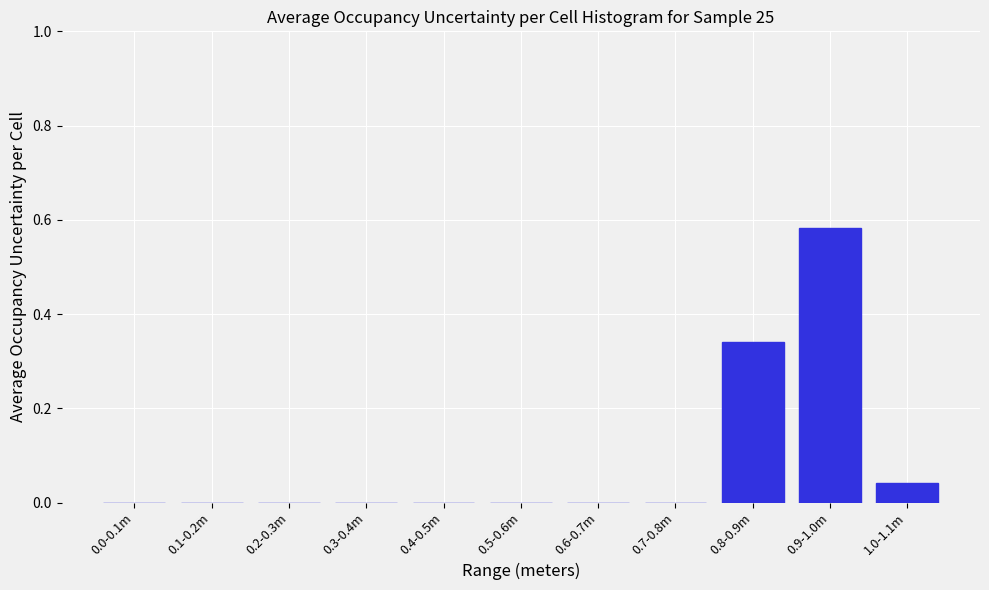

The chart shows a value of 0.0 at 0.5-0.6m. True or false?

True